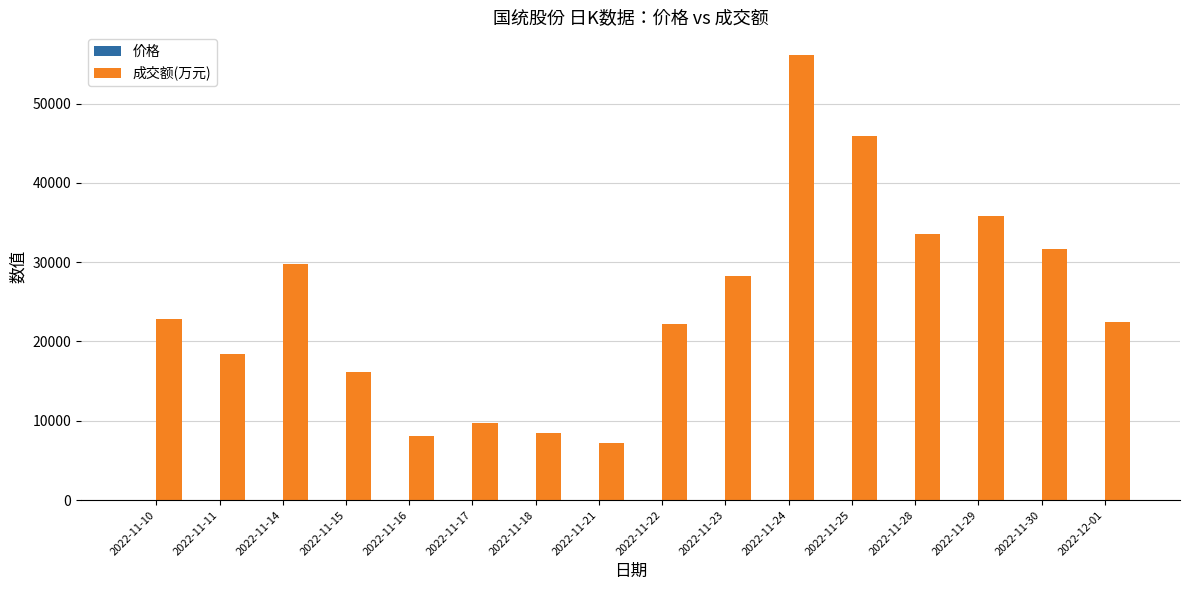

Between 2022-11-25 and 2022-12-01, which series saw the biggest shift?

成交额(万元)